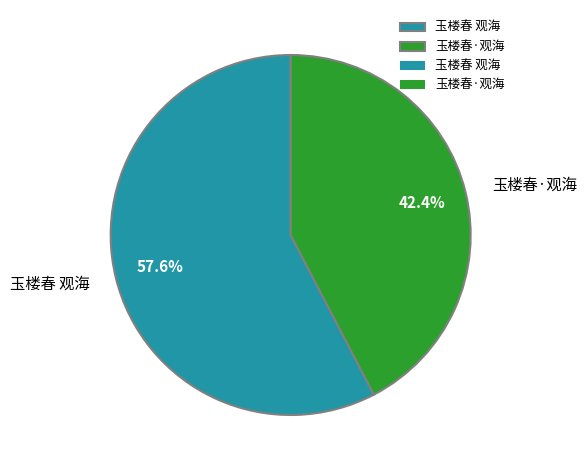

Is 玉楼春 观海 the majority of the pie?

Yes